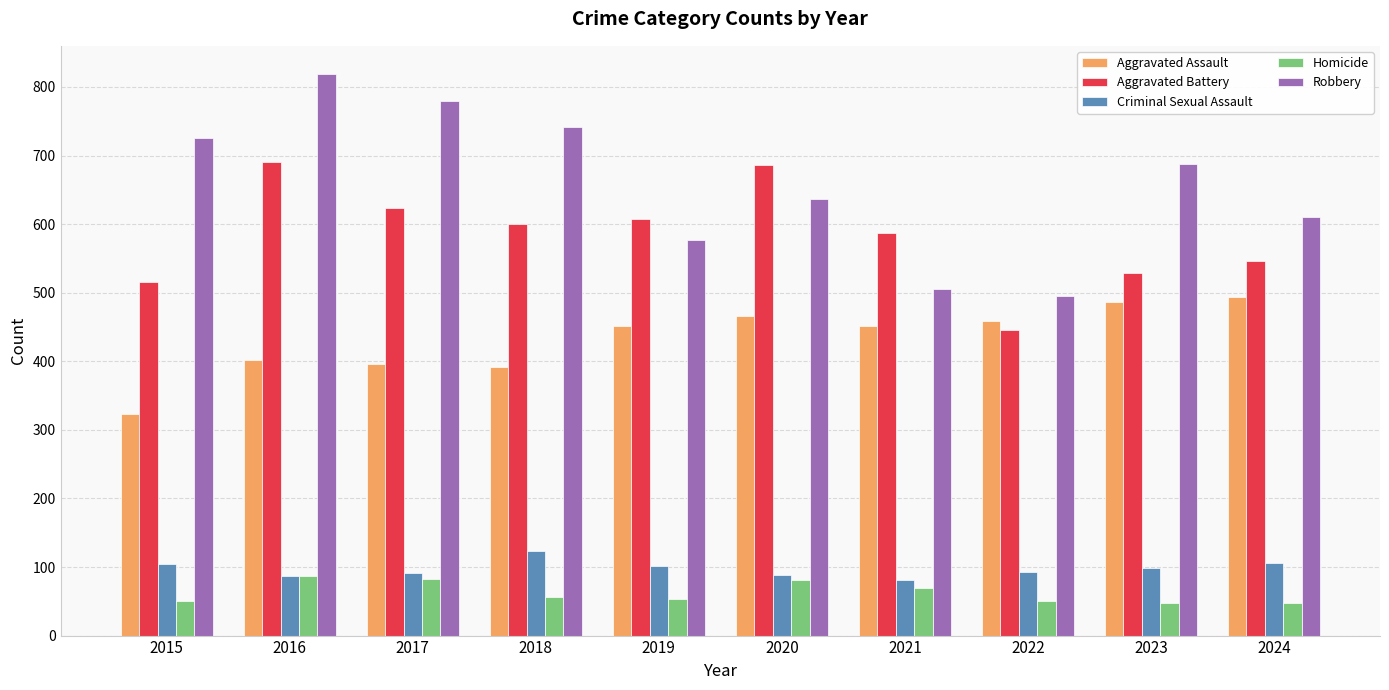

What is the minimum value shown in the chart?

48